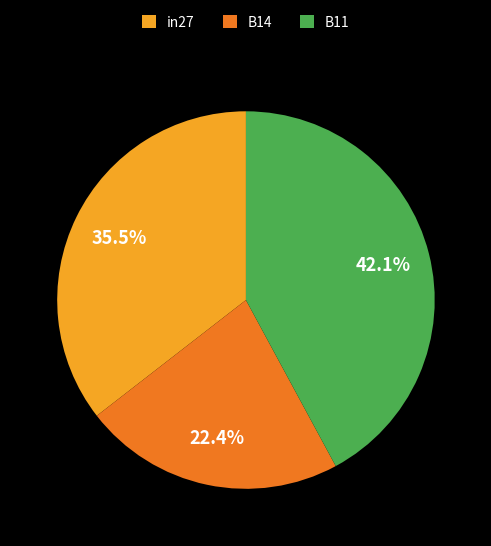

Which has a higher value, B11 or B14?

B11